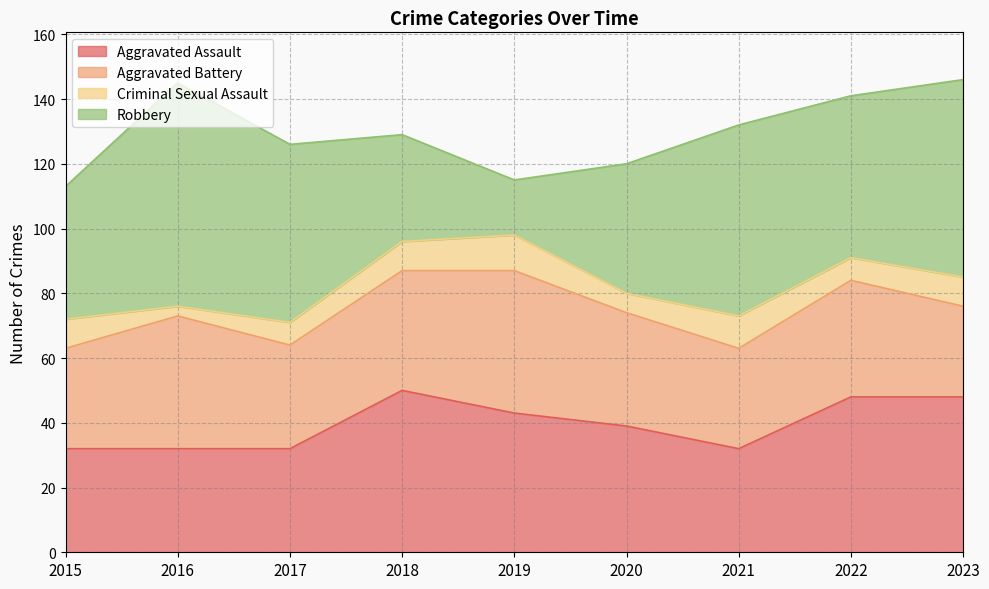

What is the maximum value for Robbery?

69